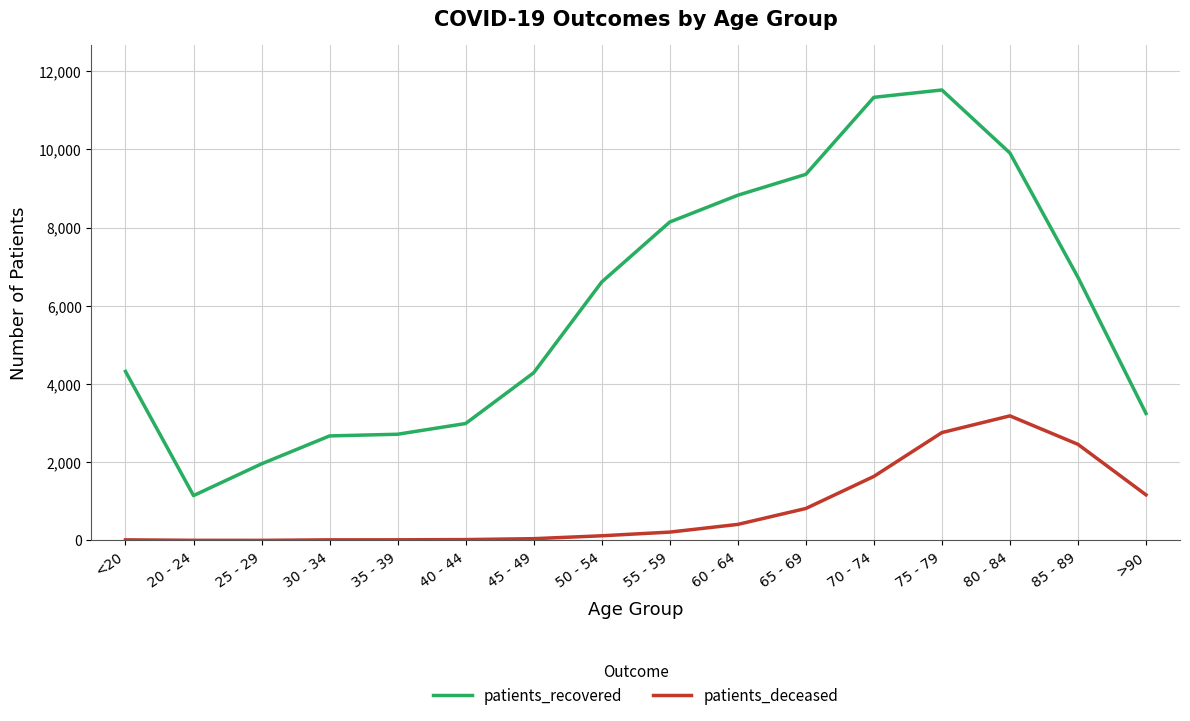

True or false: patients_recovered and patients_deceased cross at least once.

False